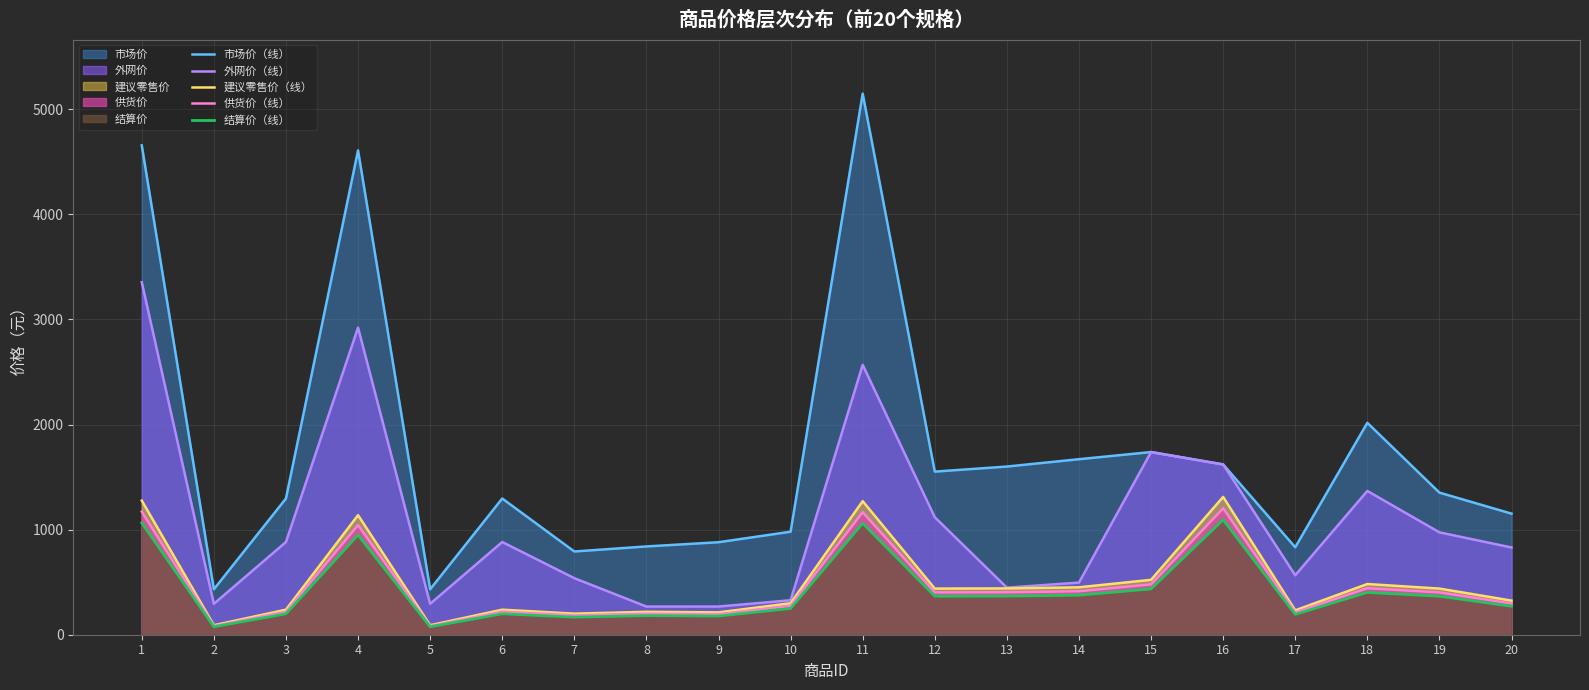

True or false: 结算价（线） and 建议零售价（线） intersect in this chart.

False